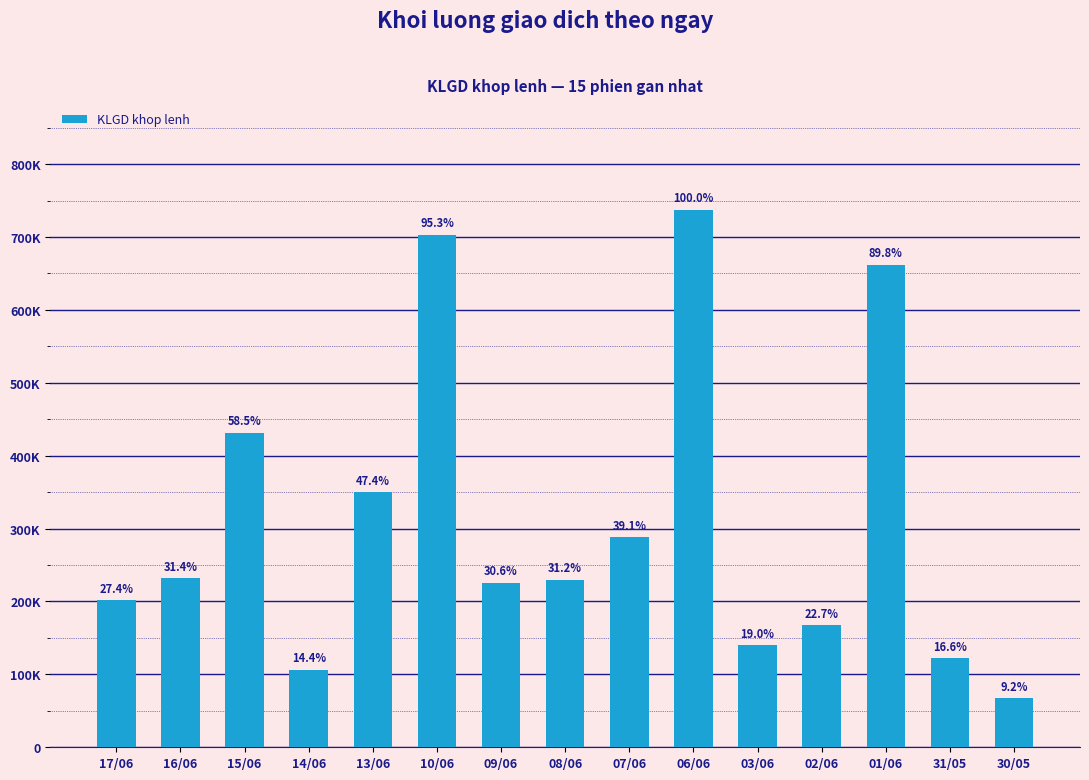

What is the ratio of the value at 07/06 to the value at 03/06?

2.1